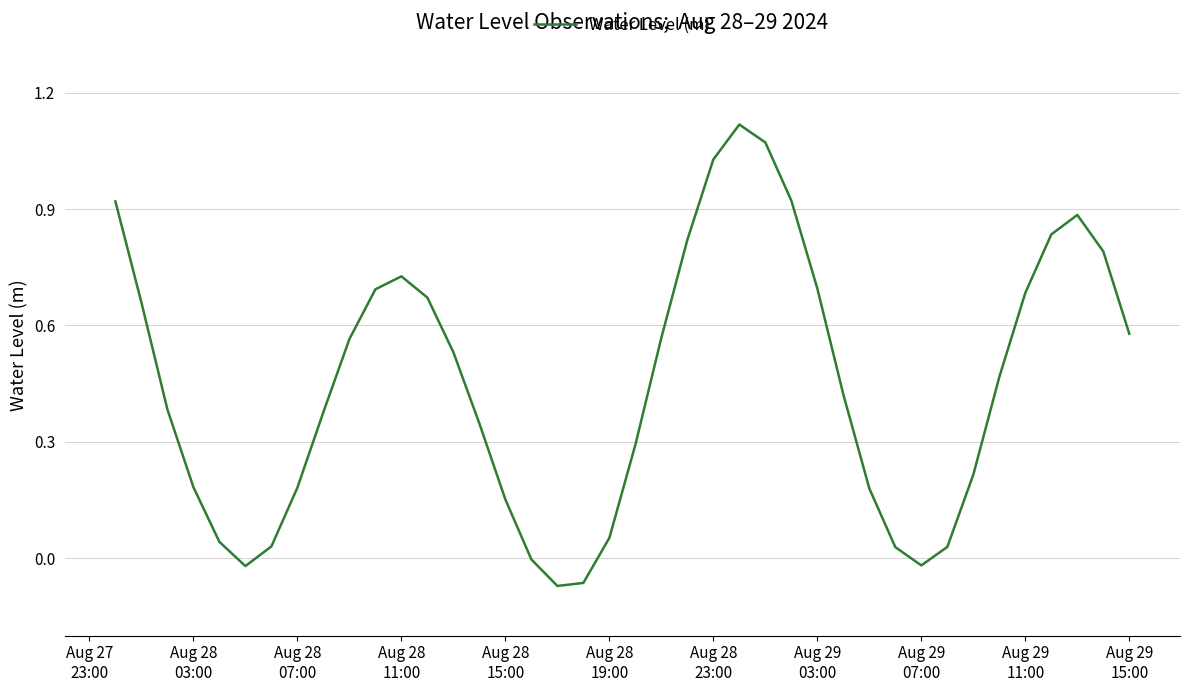

True or false: there are more than 2 points higher than both neighbors.

True